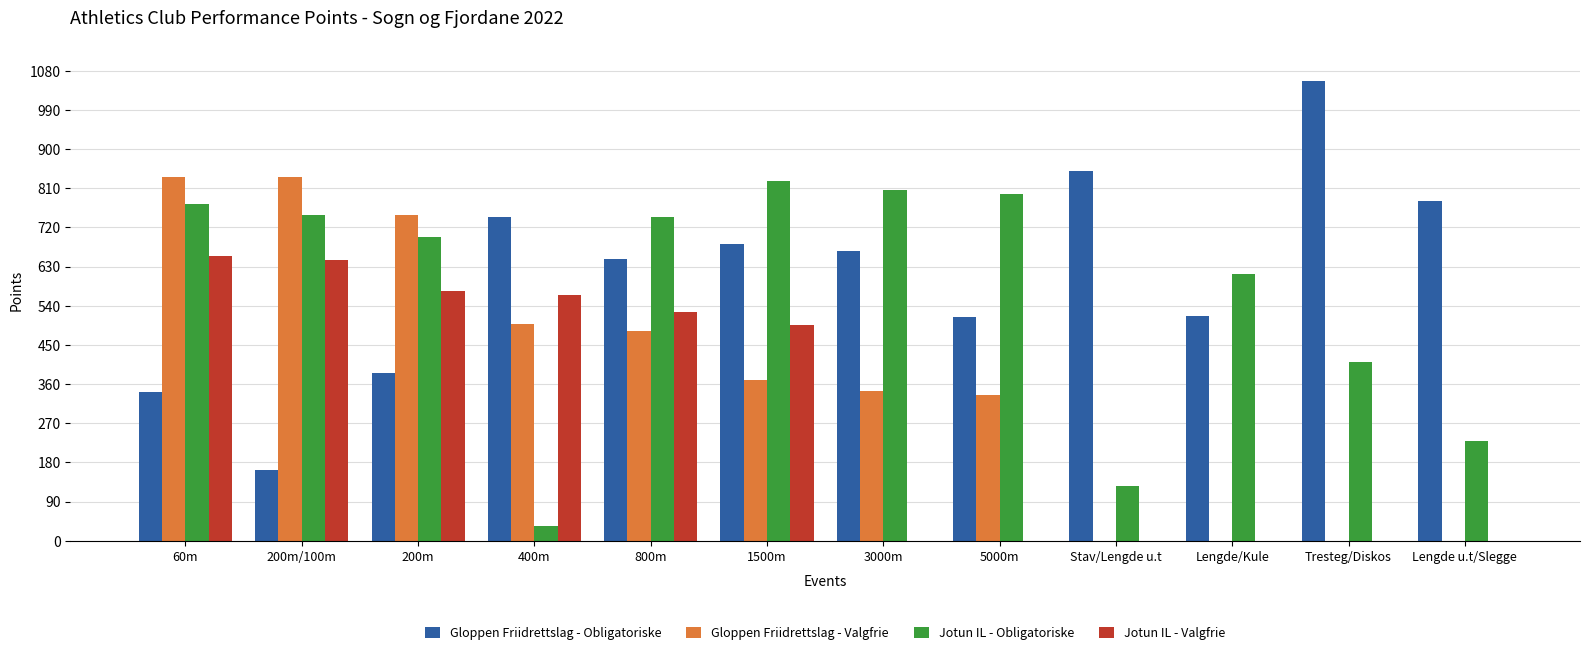

Are the bars horizontal?

No